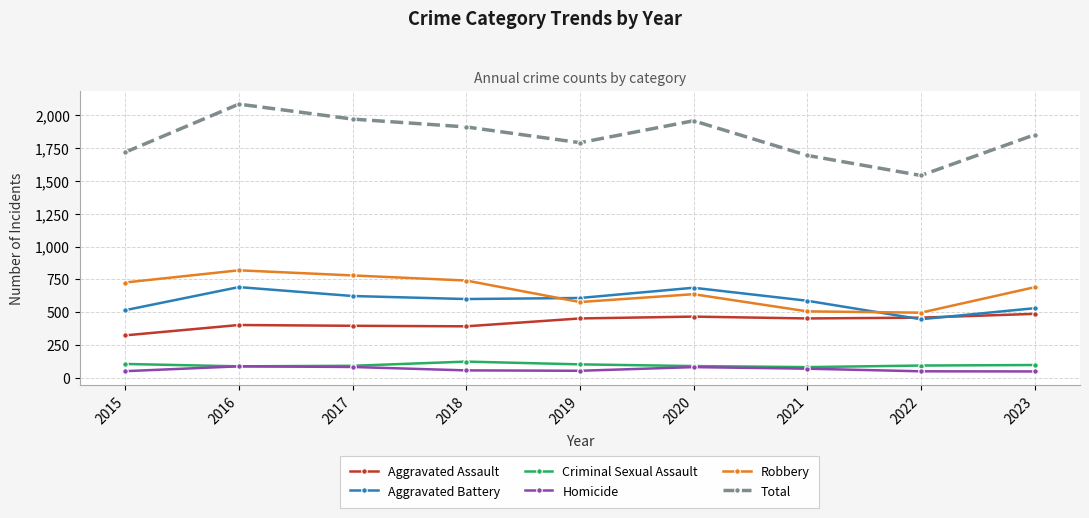

The Robbery series shows 506 at 2021. True or false?

True